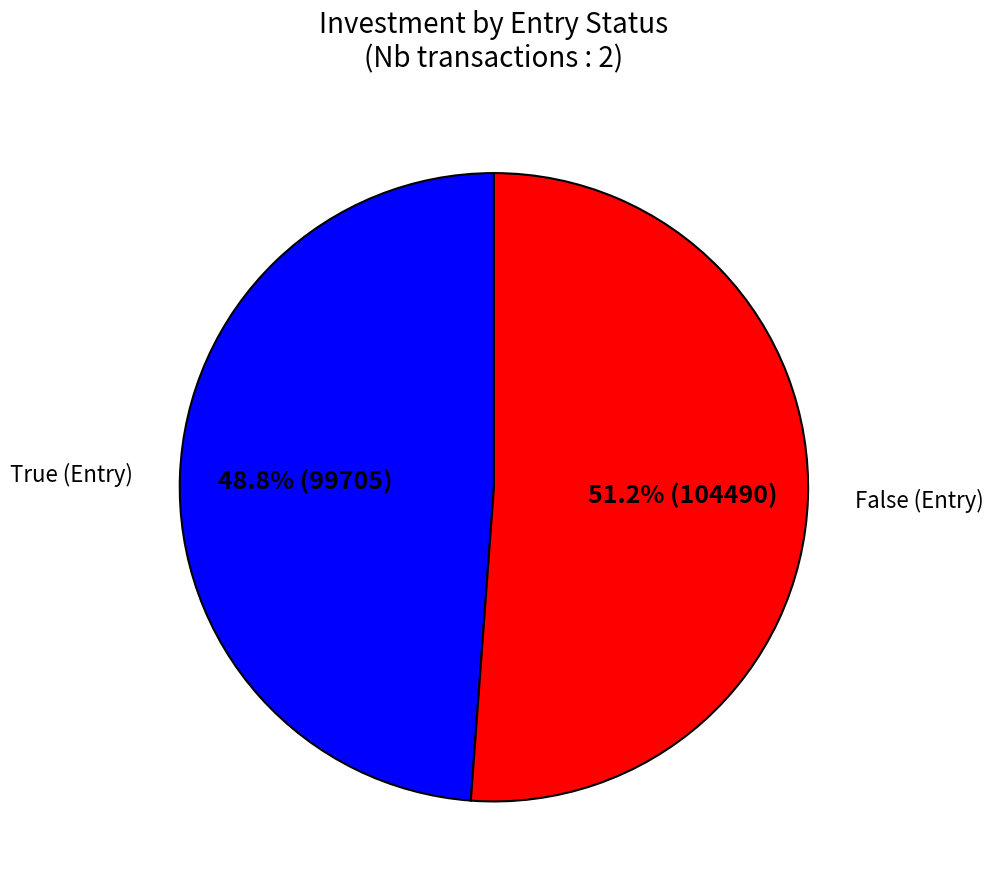

How many slices are in this pie chart?

2